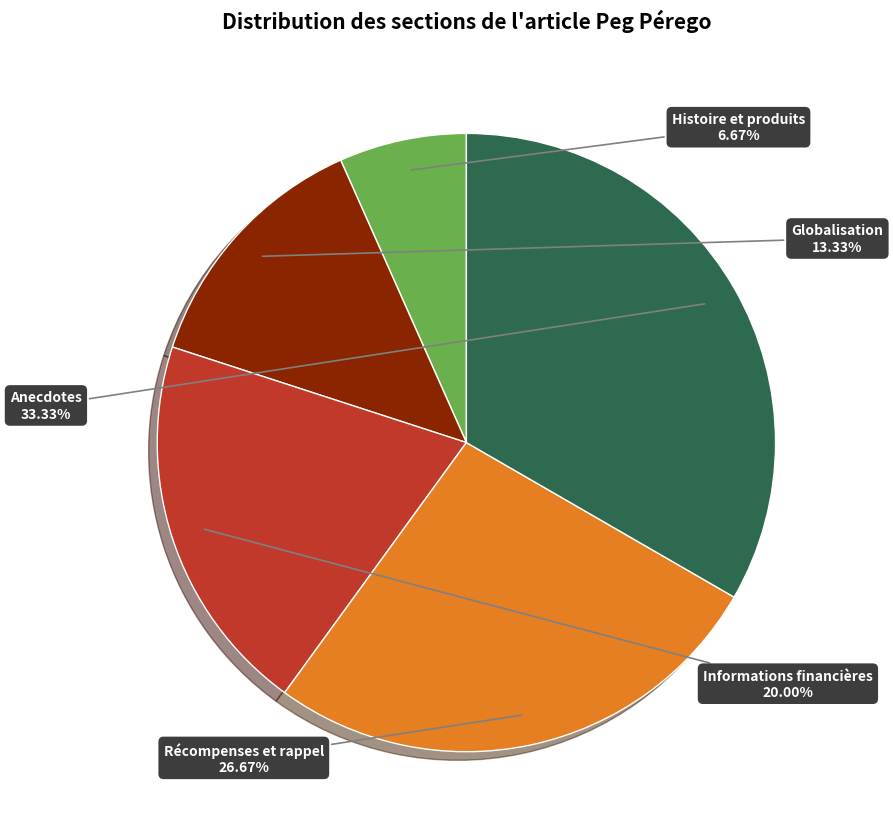

To the nearest percent, what is the average slice percentage?

20%